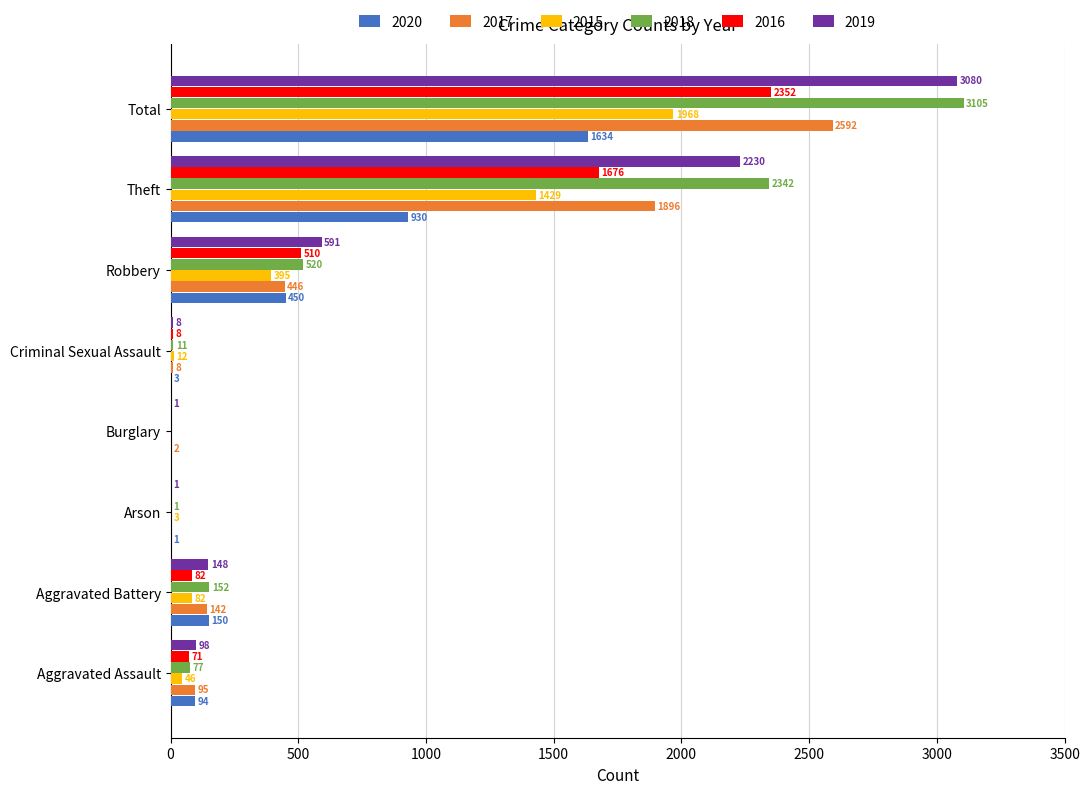

True or false: 2020 has a value of 1 at Arson.

True